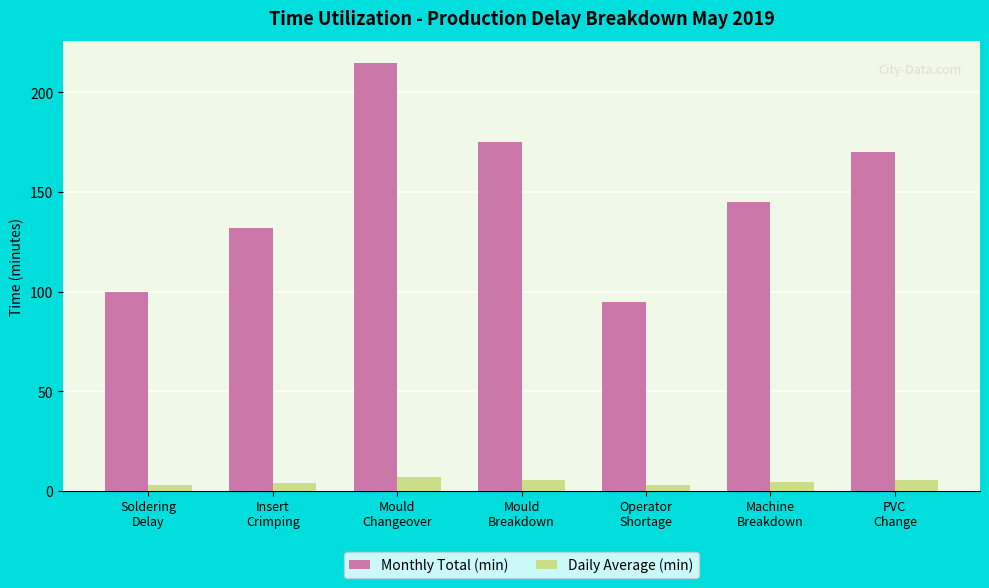

What are all the series names shown in the legend?

Monthly Total (min), Daily Average (min)